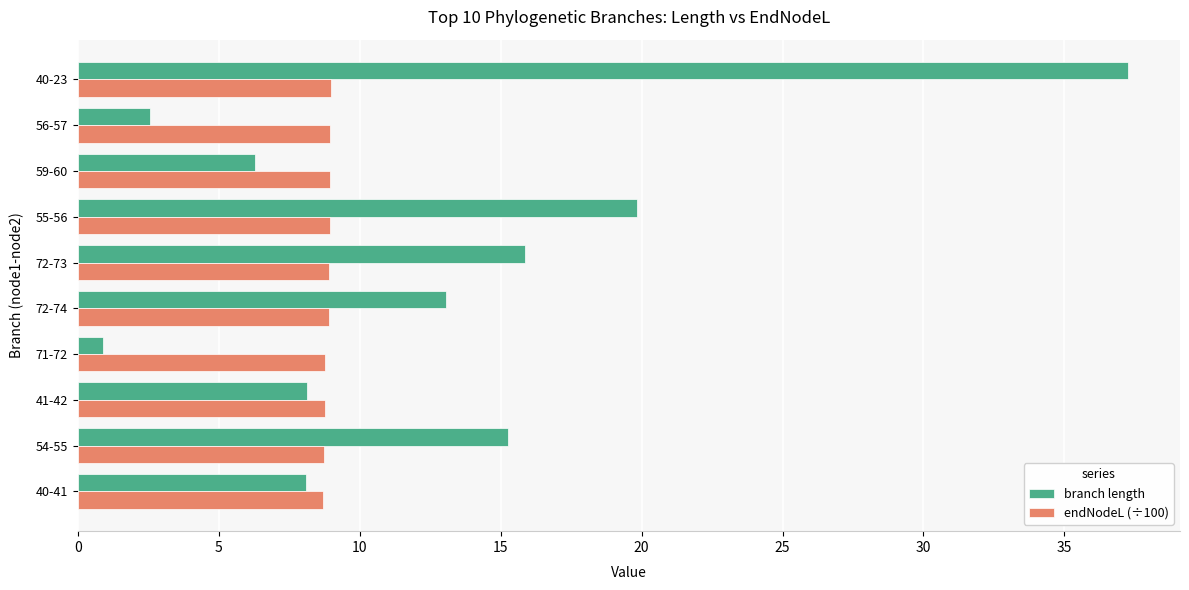

Which series has the largest total across all categories?

branch length